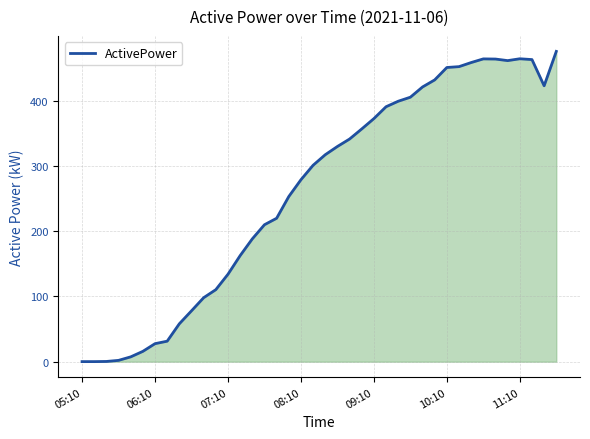

What is the greatest value displayed?

475.2